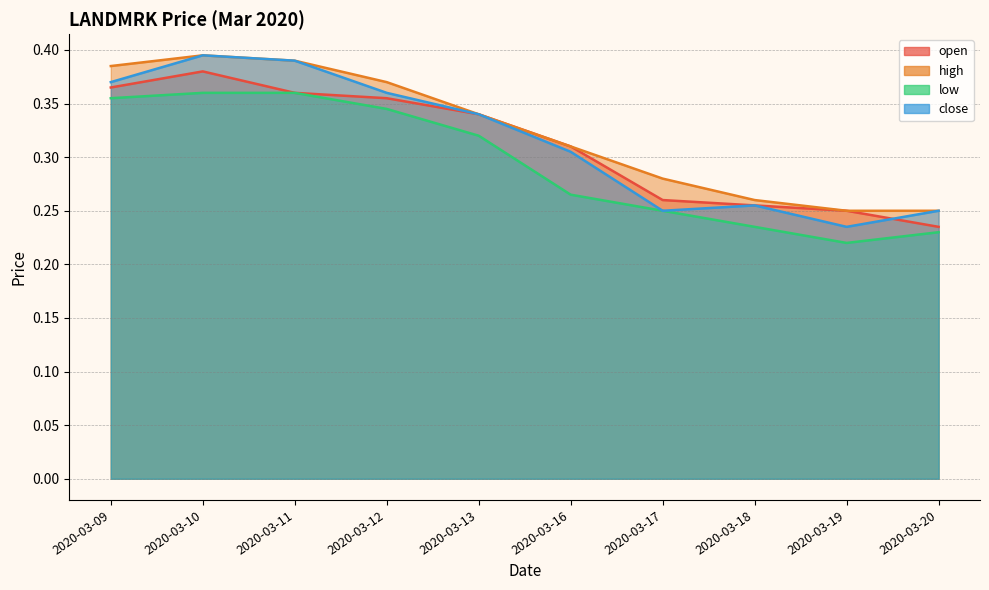

True or false: low has a value of 0.1 at 2020-03-09.

False